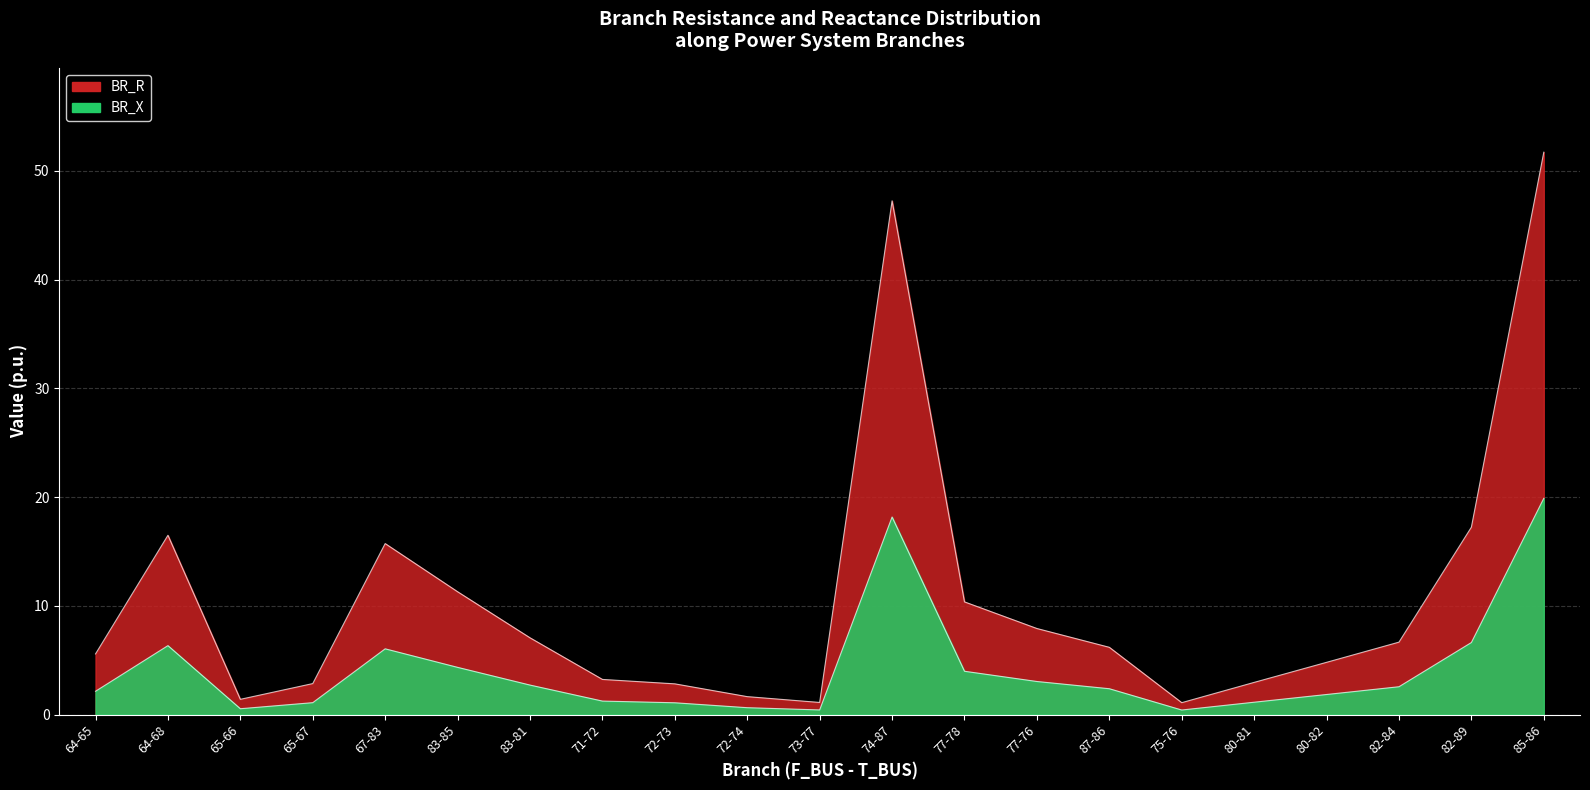

What is the total value across all series at 72-74?

2.3